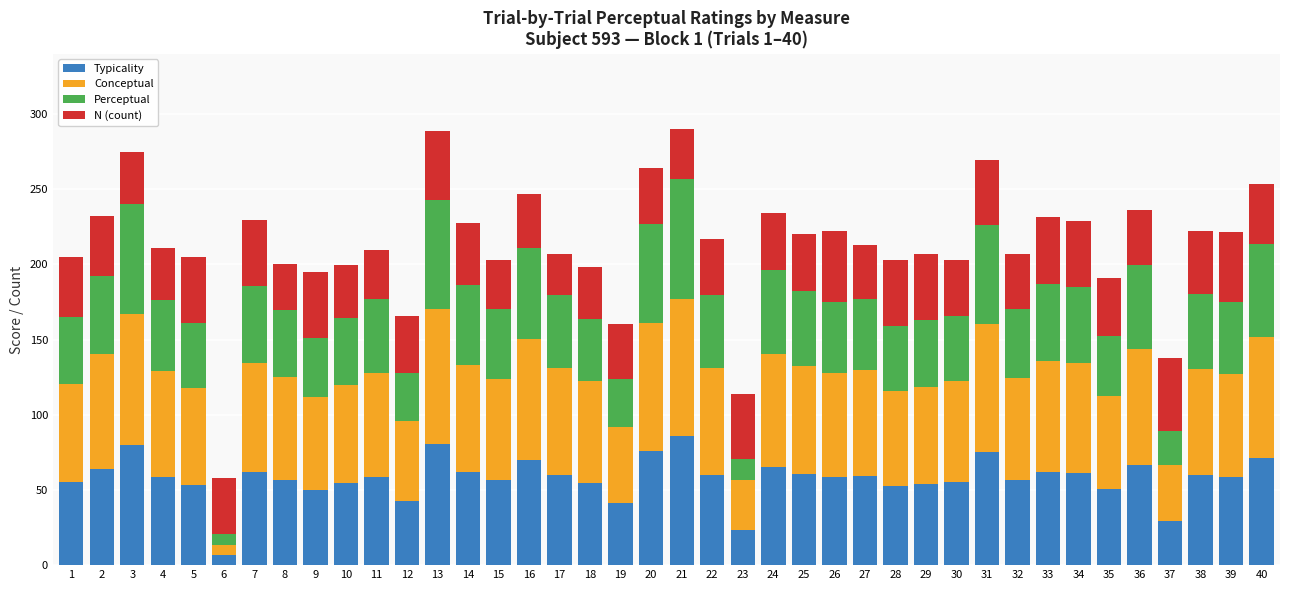

What is the difference between the second highest and minimum values in the Typicality series?

74.0